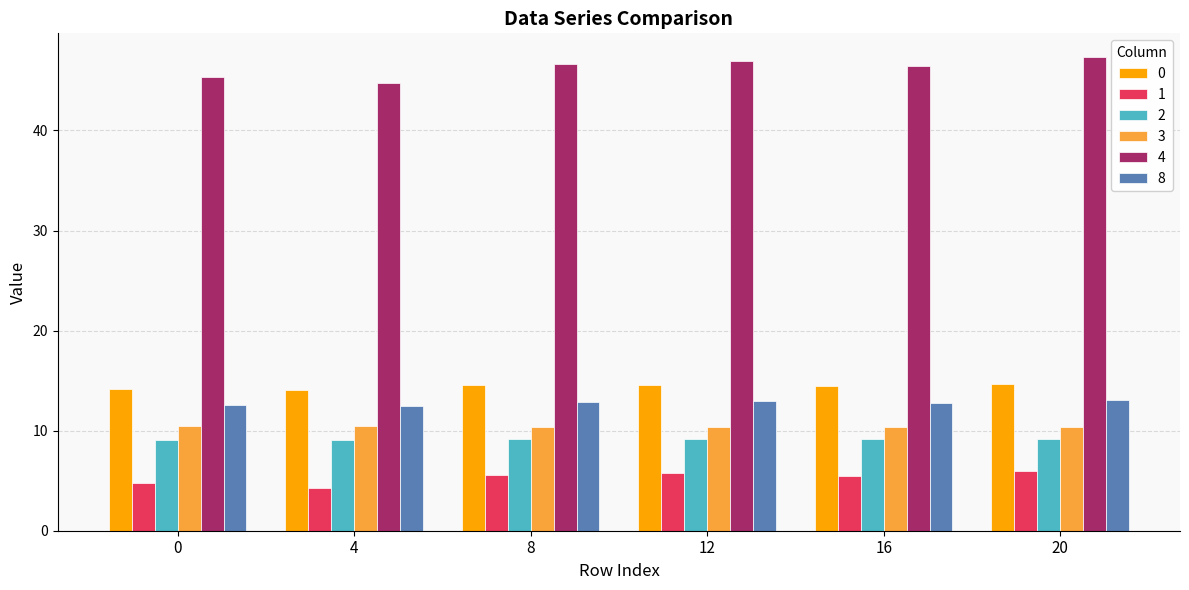

True or false: 3 has a value of 17.9 at 12.

False